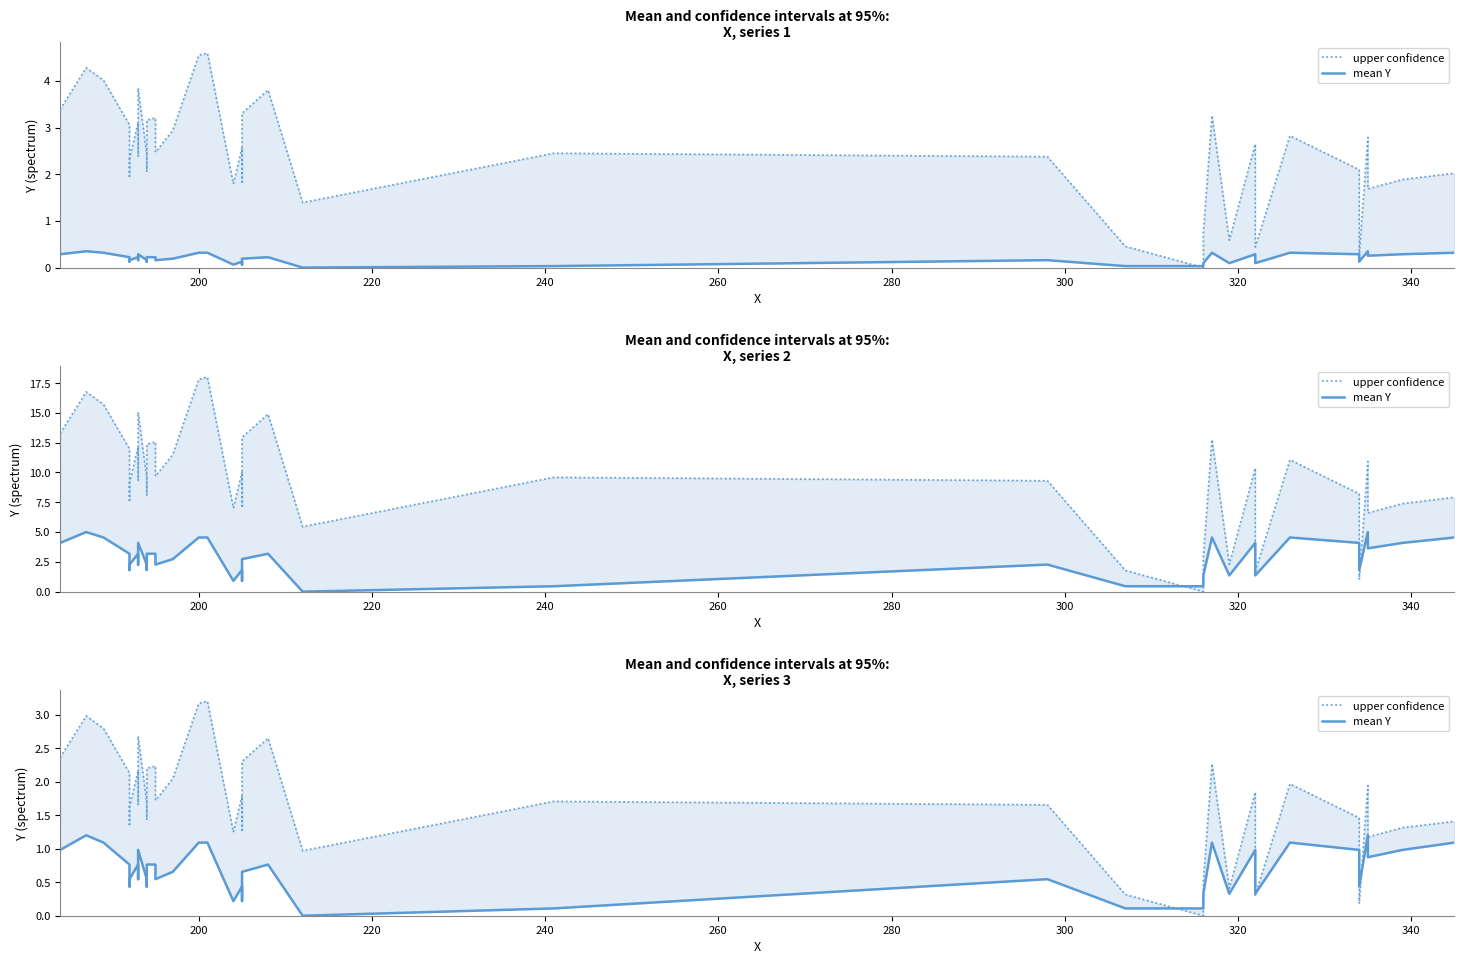

How many data points in mean Y are above 0?

39